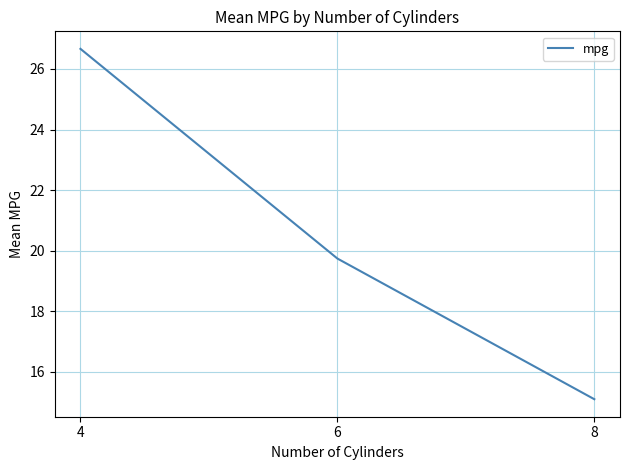

Reading left to right, what are all the values shown in this chart?

26.7	19.7	15.1